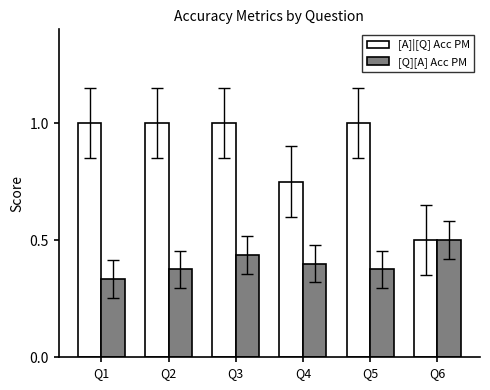

Rank the series by their average value, from highest to lowest.

[A]|[Q] Acc PM, [Q][A] Acc PM